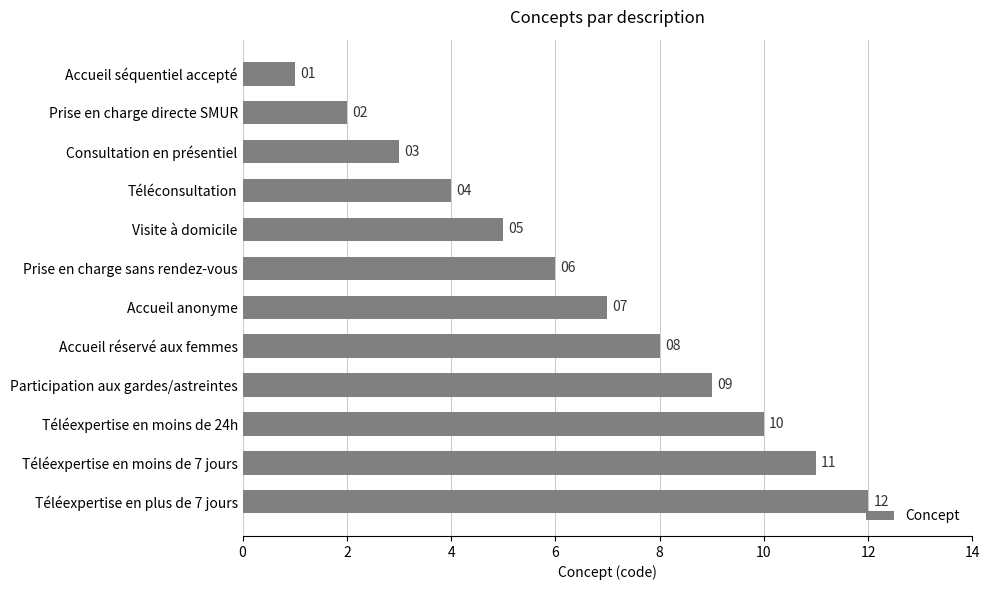

Count the number of data series in this chart.

1